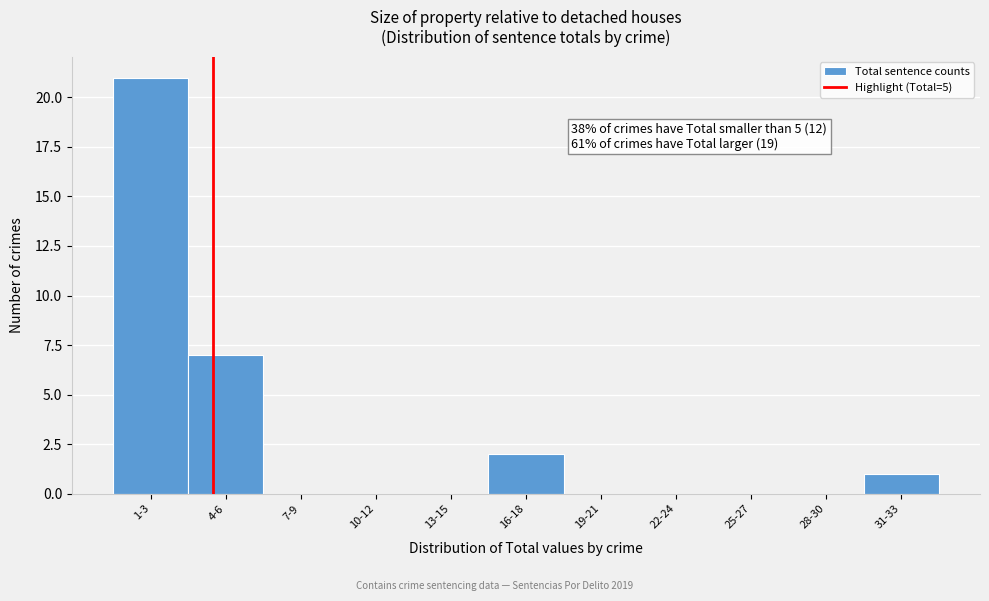

Reading left to right, what are all the values shown in this chart?

1-3=21	4-6=7	7-9=0	10-12=0	13-15=0	16-18=2	19-21=0	22-24=0	25-27=0	28-30=0	31-33=1